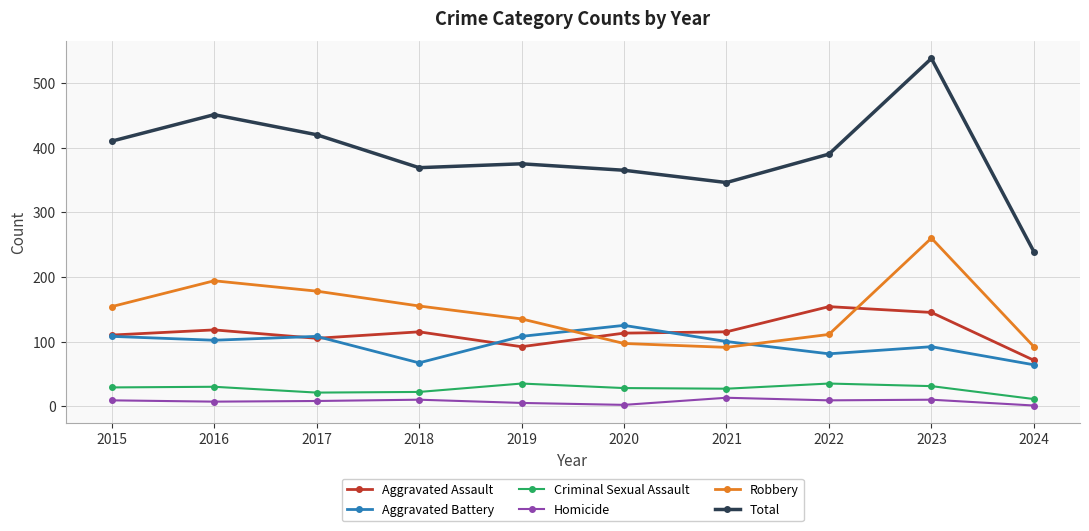

What is the value of the Total point at the 7th from the left?

346